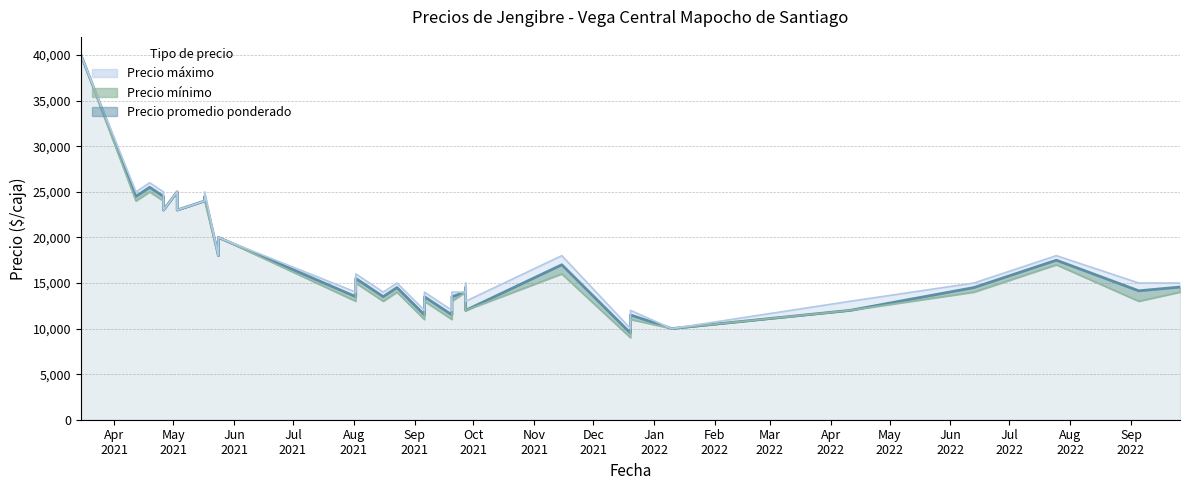

Rank the categories by Precio promedio ponderado value from lowest to highest.

22, 23, 17, 16, 21, 25, 26, 15, 24, 11, 13, 19, 30, 12, 14, 20, 27, 31, 28, 18, 29, 8, 7, 4, 6, 10, 1, 3, 9, 5, 2, 0